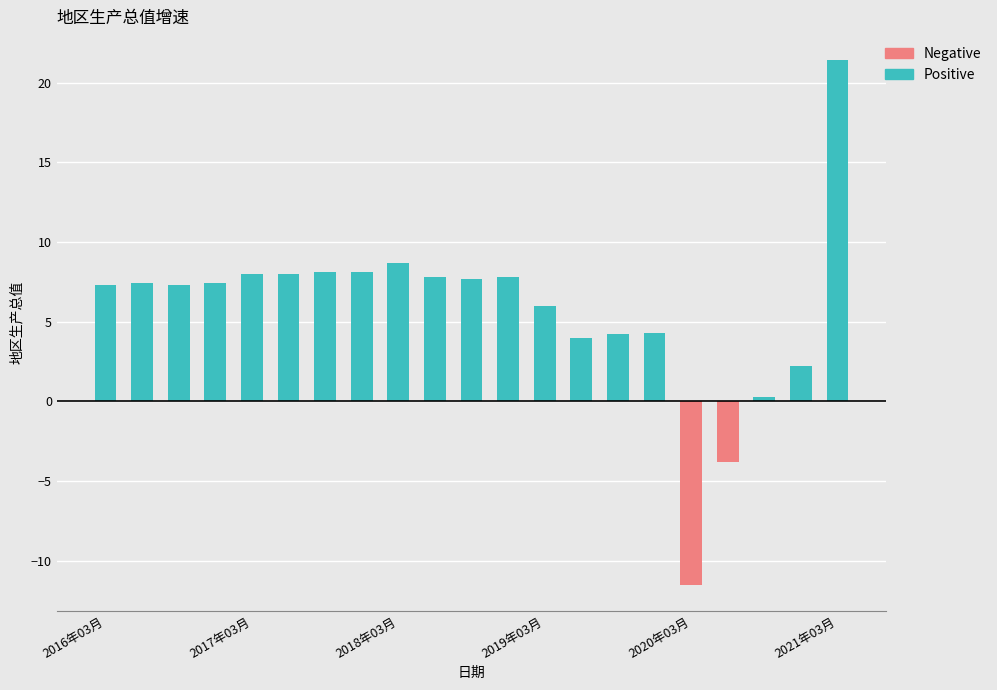

Rank the series at 18 from lowest to highest value.

Negative, Positive